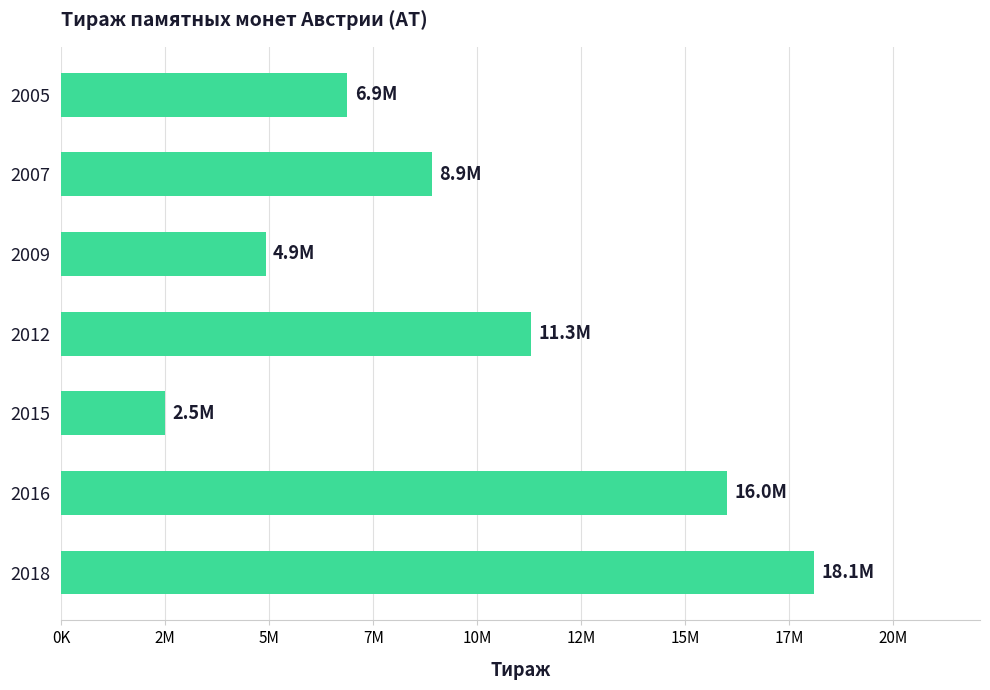

What is the difference between the values at 2009 and 2018?

13190100